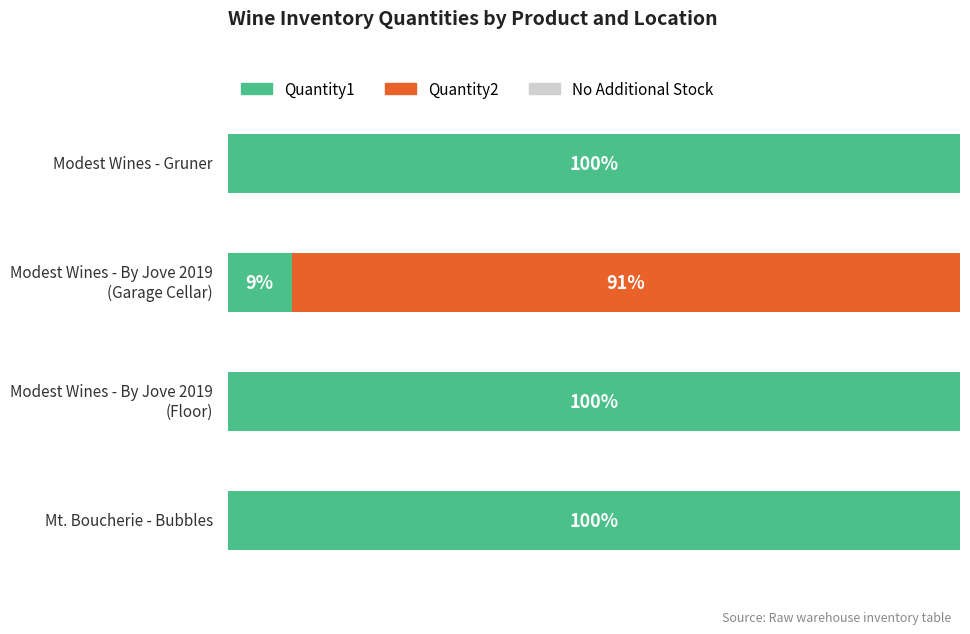

Reading right to left, transcribe all the data shown in this chart.

Quantity1: 500	147	18	11
Quantity2: 0	0	188	0
Quantity_other: 0	0	0	0